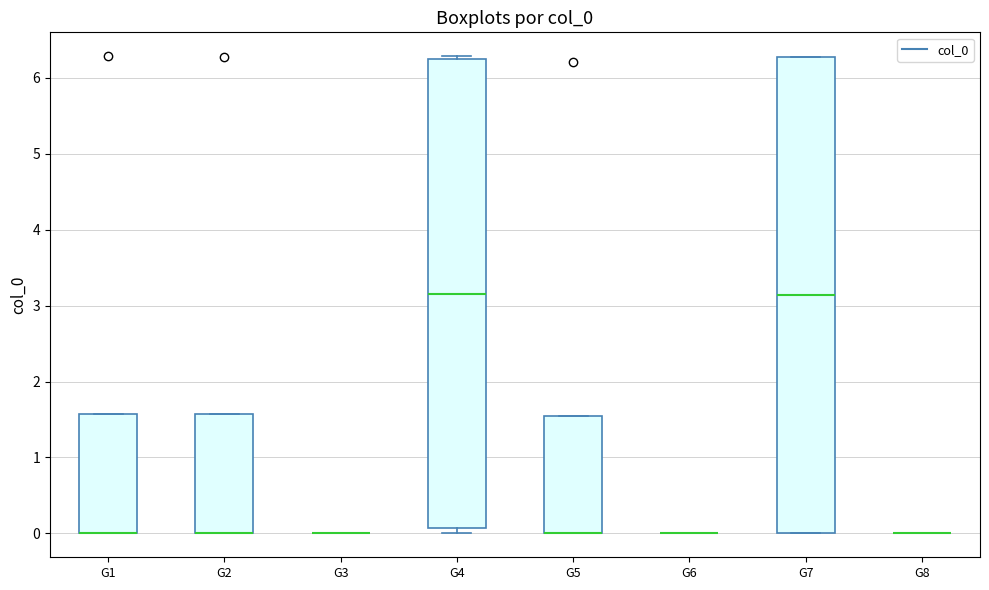

Reading left to right, transcribe this box plot: for each box, give where its median line is, the range the box spans, and where its two whiskers end, as read against the y-axis. The values are not printed on the chart, so give them approximately, as read against the axis.

G1: median 0.0 (drawn on the box's lower edge), box 0.0 to 1.6, whiskers 0.0 to 1.6
G2: median 0.0 (drawn on the box's lower edge), box 0.0 to 1.6, whiskers 0.0 to 1.6
G3: box collapsed to a line at 0.0, whiskers 0.0 to 0.0
G4: median 3.2, box 0.1 to 6.2, whiskers 0.0 to 6.3
G5: median 0.0 (drawn on the box's lower edge), box 0.0 to 1.6, whiskers 0.0 to 1.6
G6: box collapsed to a line at 0.0, whiskers 0.0 to 0.0
G7: median 3.1, box 0.0 to 6.3, whiskers 0.0 to 6.3
G8: box collapsed to a line at 0.0, whiskers 0.0 to 0.0